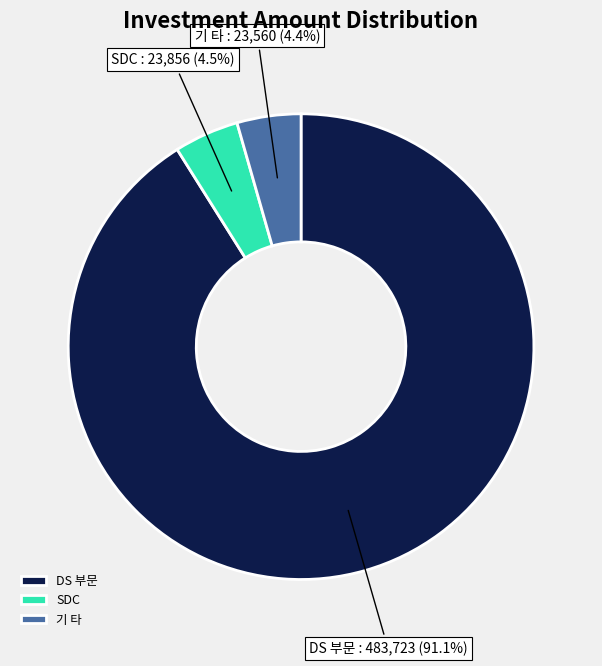

To the nearest percent, what is the average slice percentage?

33%